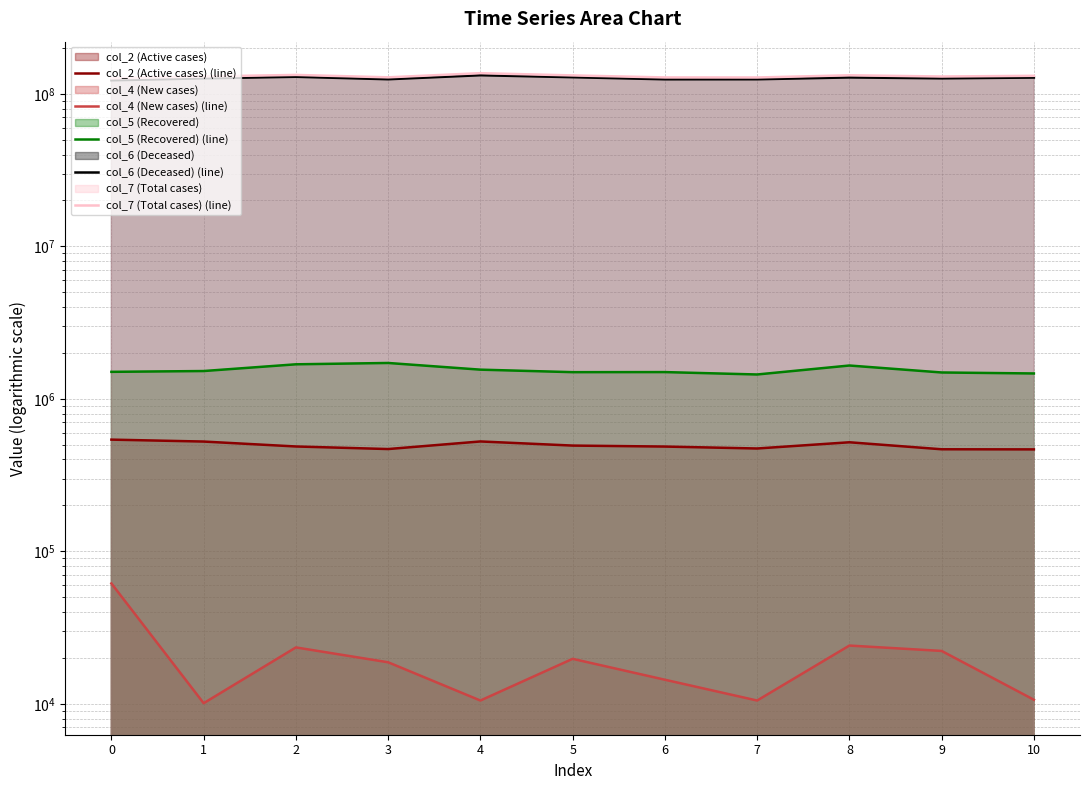

Which series has the largest range (max minus min)?

col_7 (Total cases) (line)